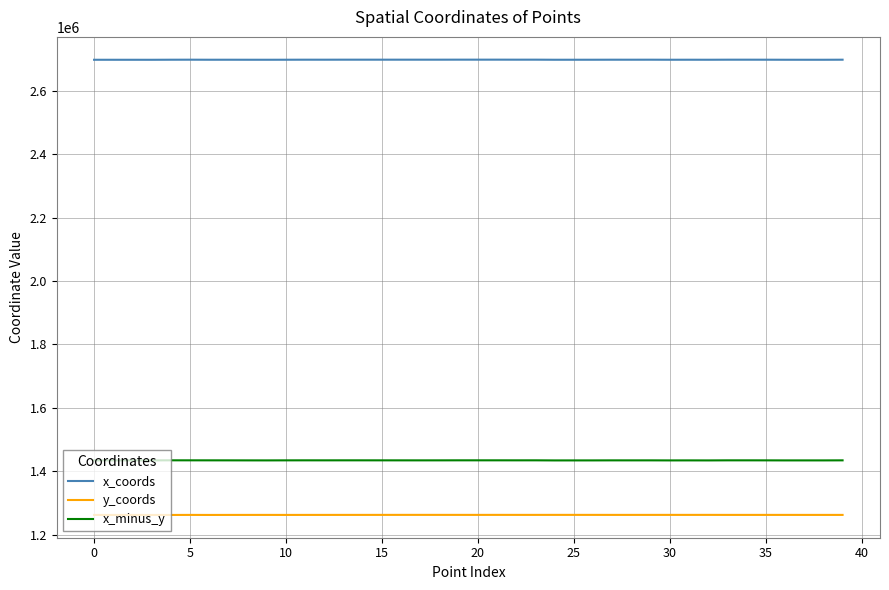

Which series has the largest total across all categories?

x_coords